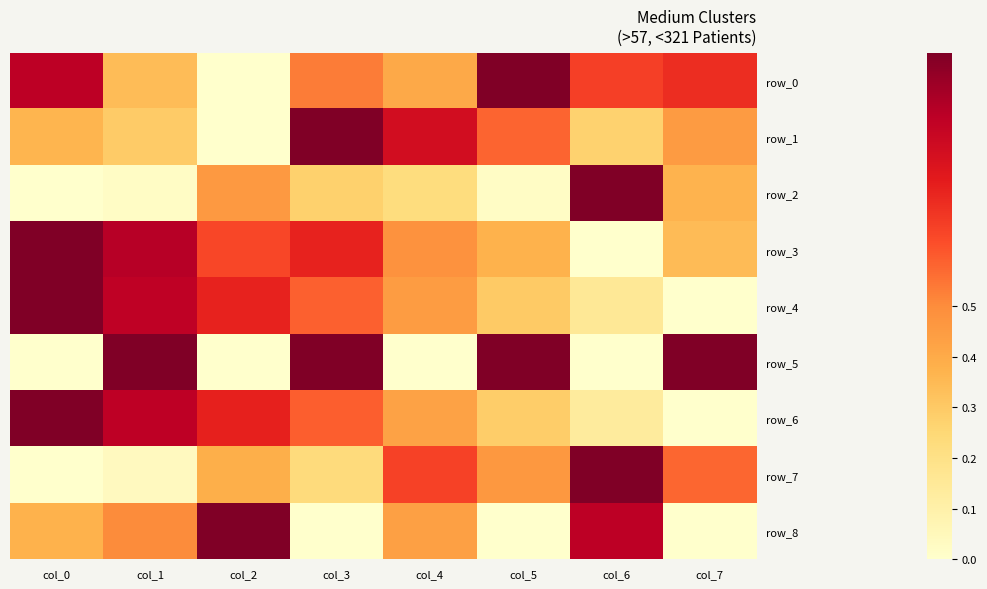

At how many categories does at least one series exceed 0?

8